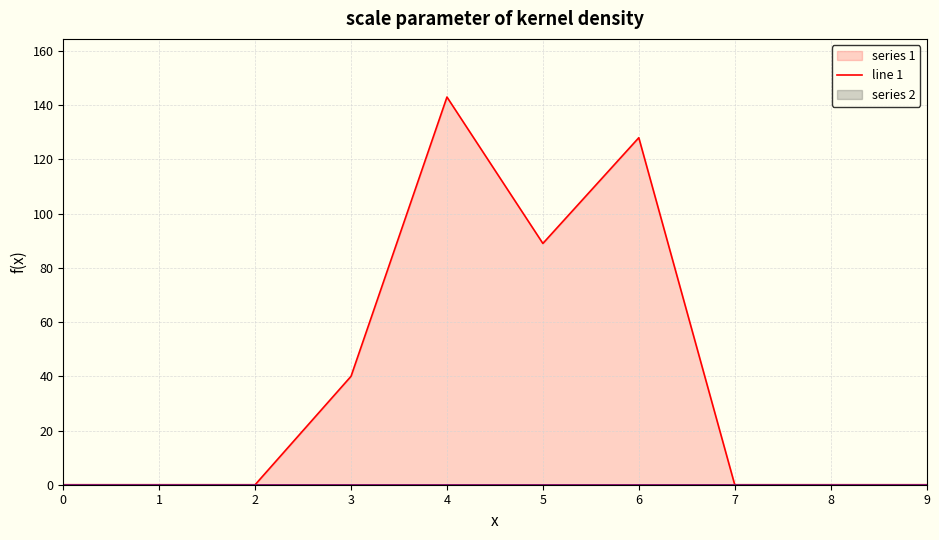

Which series has the widest spread of values?

line 1